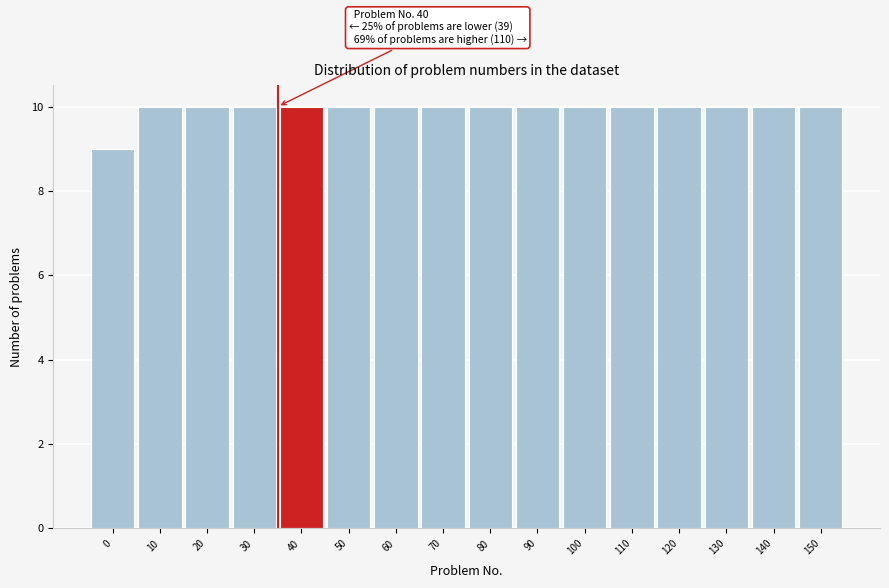

Reading left to right, list all the values displayed in this chart.

9	10	10	10	10	10	10	10	10	10	10	10	10	10	10	10